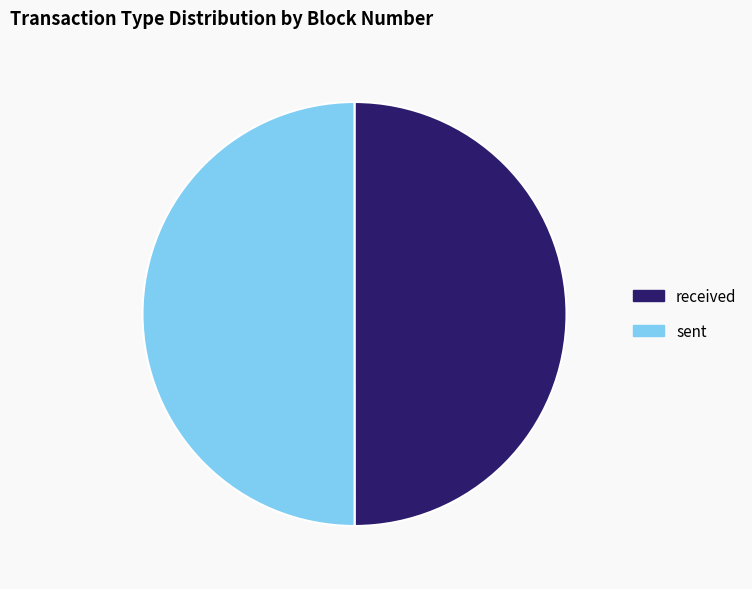

What is the ratio of the value at sent to the value at received?

1.0